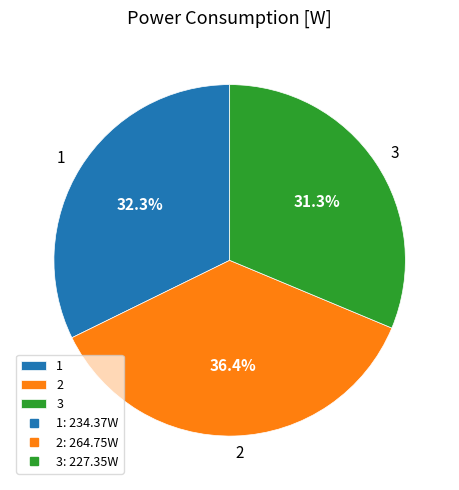

To the nearest percent, what is the combined percentage of 3 and 2?

68%